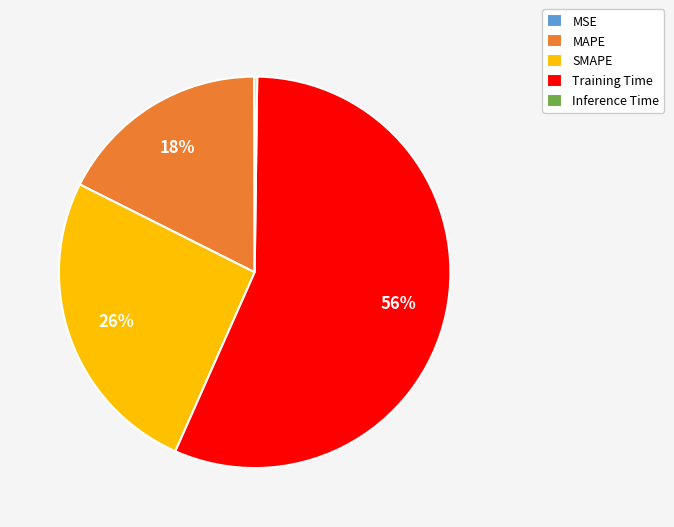

What is the largest slice in the pie chart?

Training Time